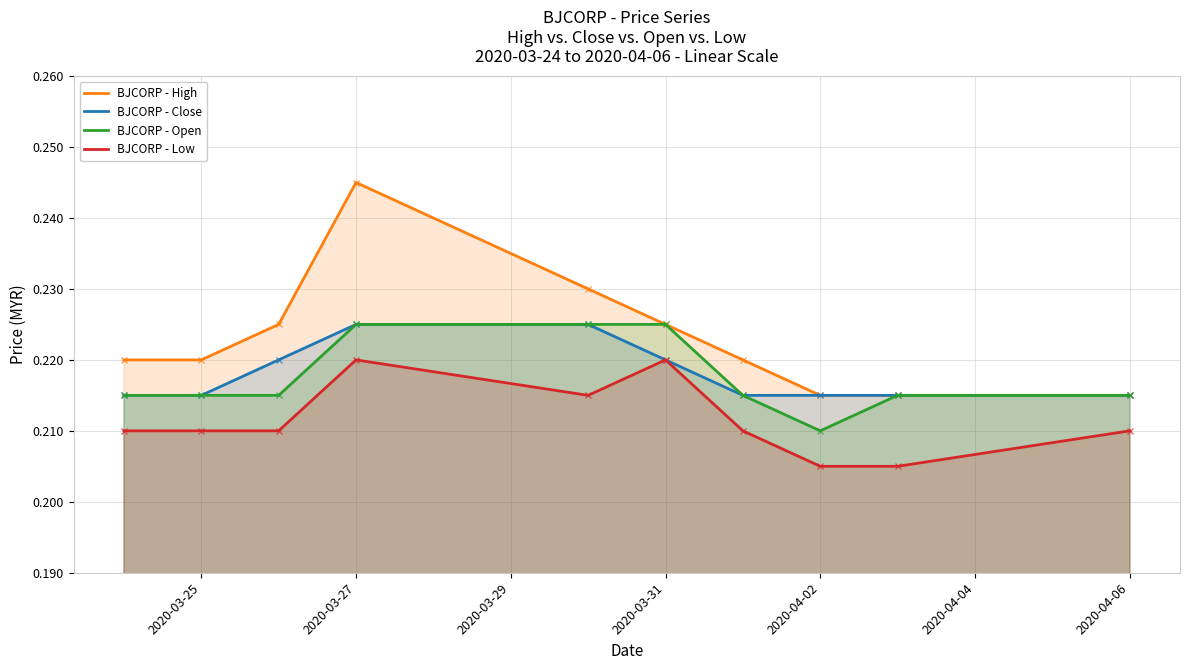

Does the chart have visible grid lines?

Yes